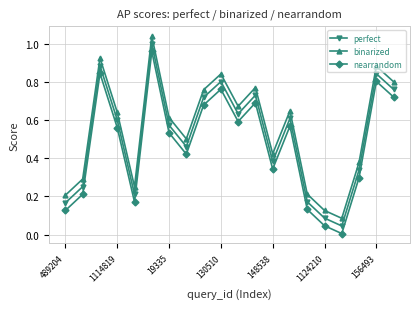

List the series in order of their overall mean, lowest first.

nearrandom, perfect, binarized